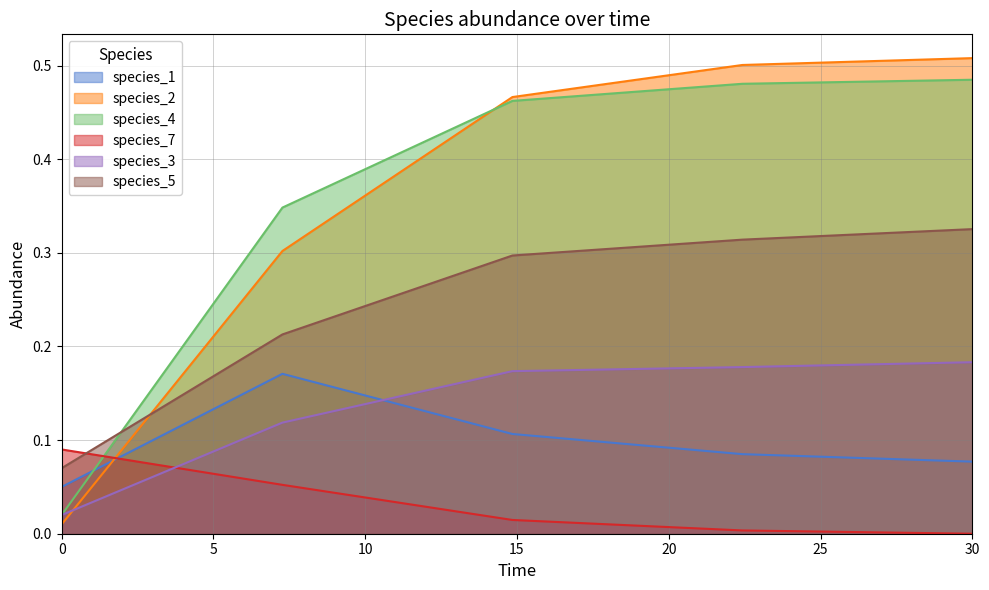

Reading left to right, transcribe all the data shown in this chart.

species_1: 0.1	0.2	0.1	0.1	0.1
species_2: 0.0	0.3	0.5	0.5	0.5
species_4: 0.0	0.3	0.5	0.5	0.5
species_7: 0.1	0.1	0.0	0.0	0.0
species_3: 0.0	0.1	0.2	0.2	0.2
species_5: 0.1	0.2	0.3	0.3	0.3